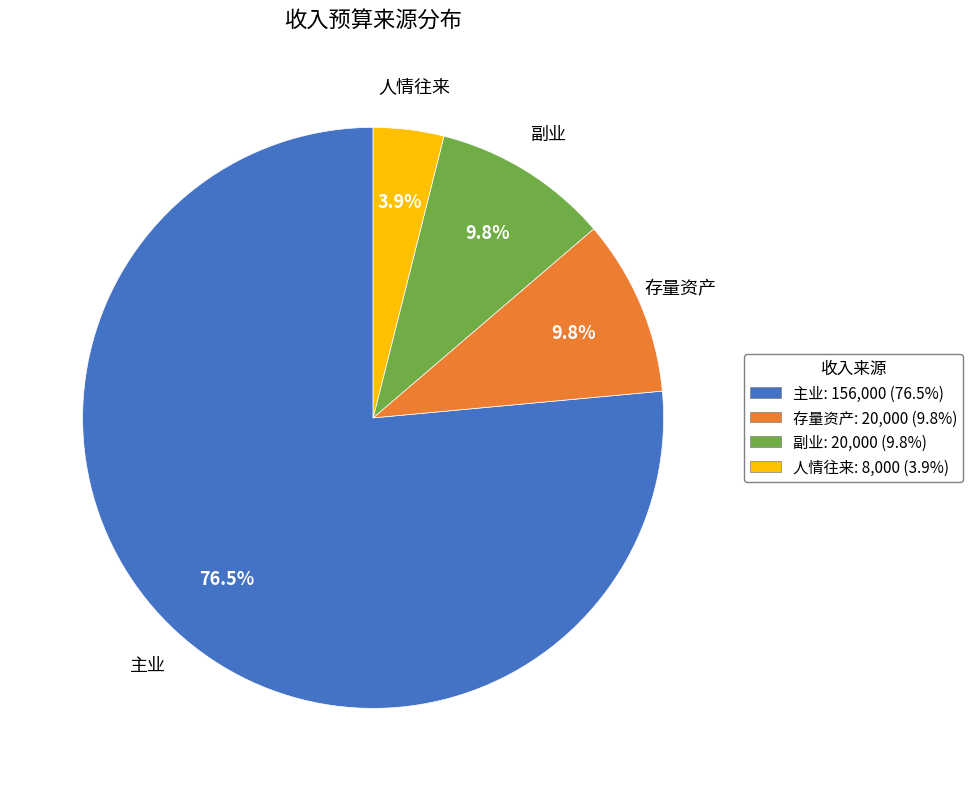

To the nearest percent, what is the average slice percentage?

25%